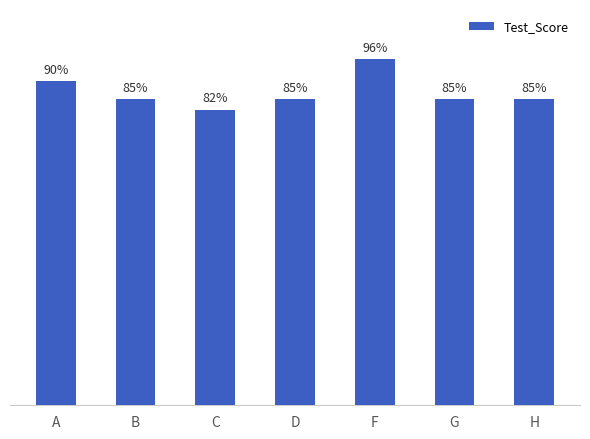

Between C and A, which is larger?

A